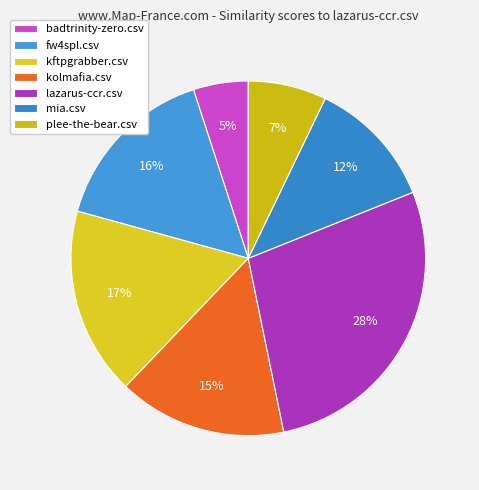

Which has a higher value, plee-the-bear.csv or lazarus-ccr.csv?

lazarus-ccr.csv